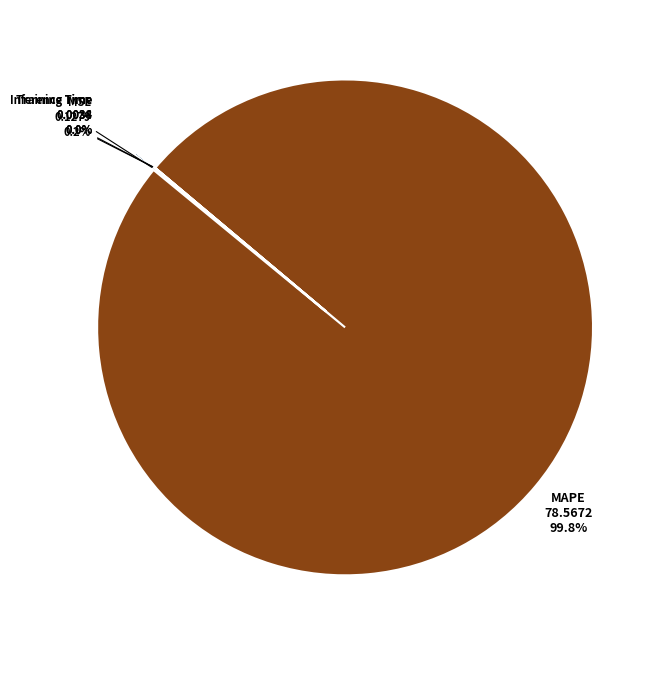

Which category has the biggest portion of the pie?

MAPE